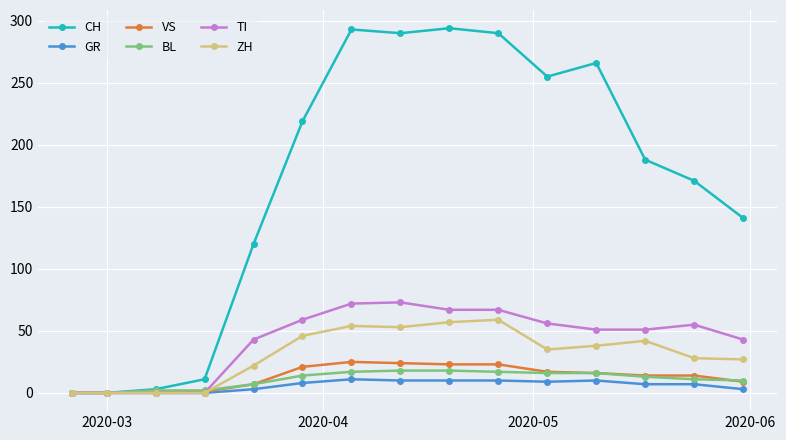

What is the difference between the second highest and minimum values in the VS series?

24